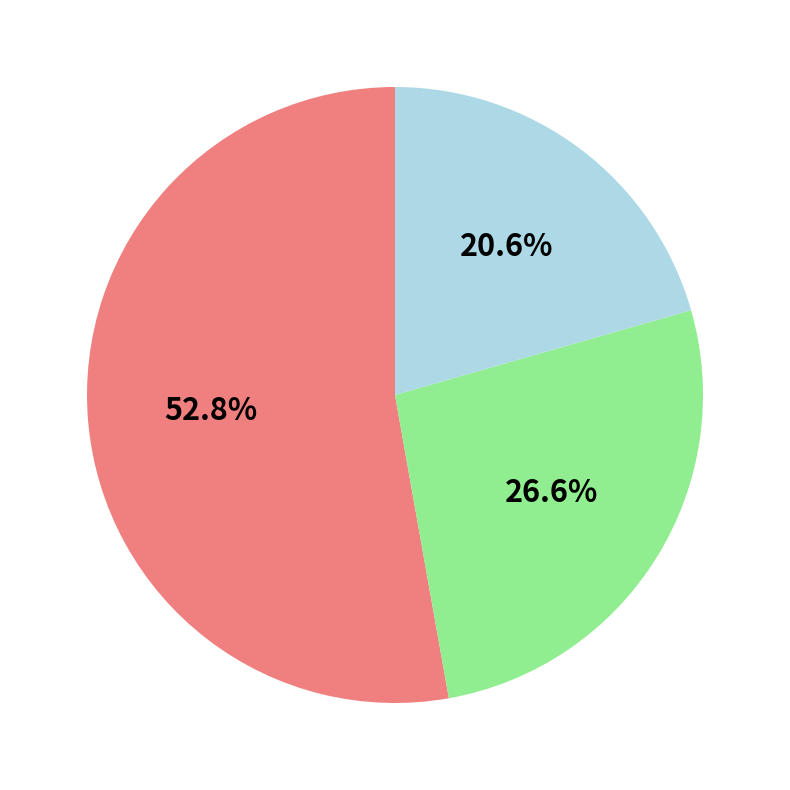

Is there any slice that represents more than half of the pie?

Yes